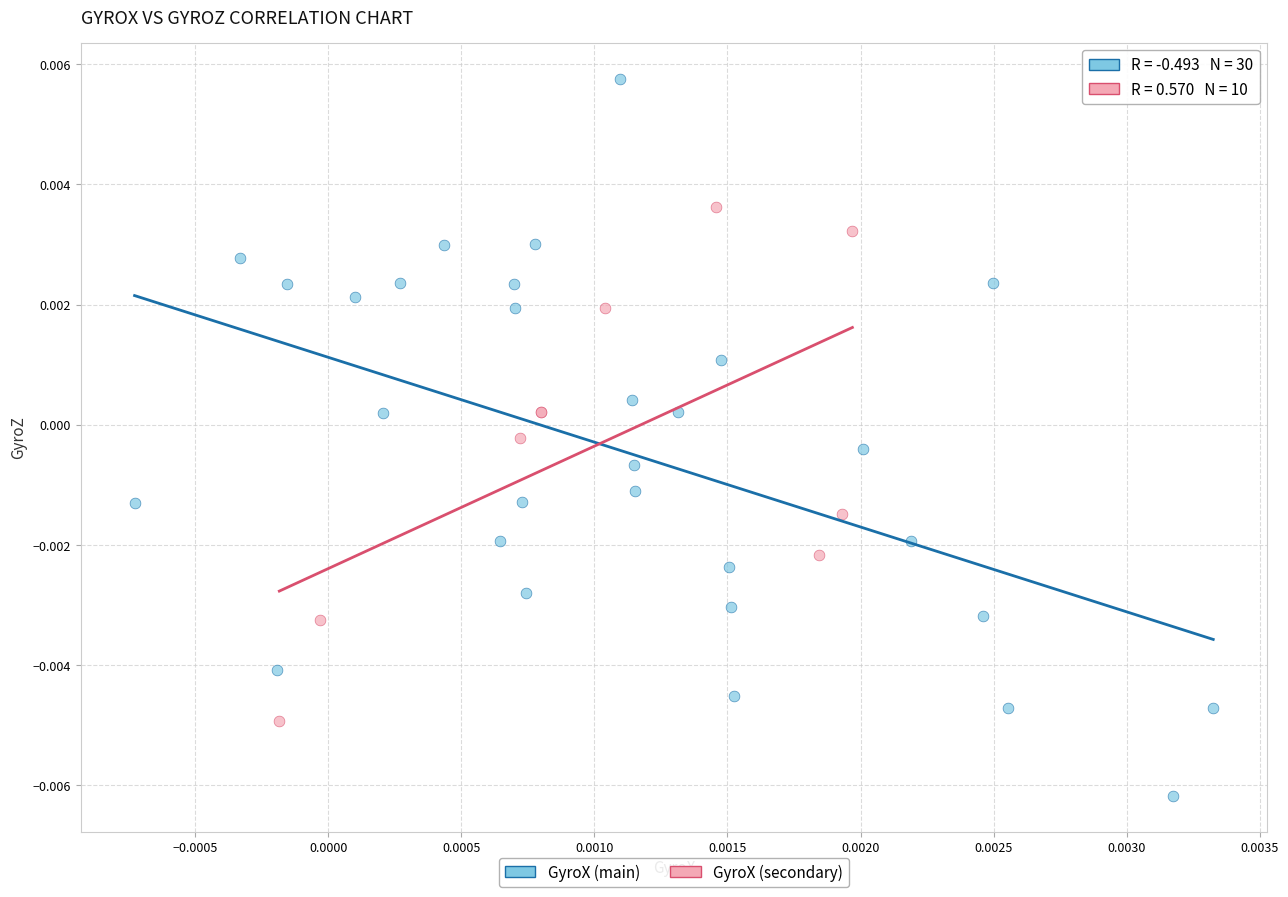

Which series has the largest Y range (max minus min)?

GyroX (main)